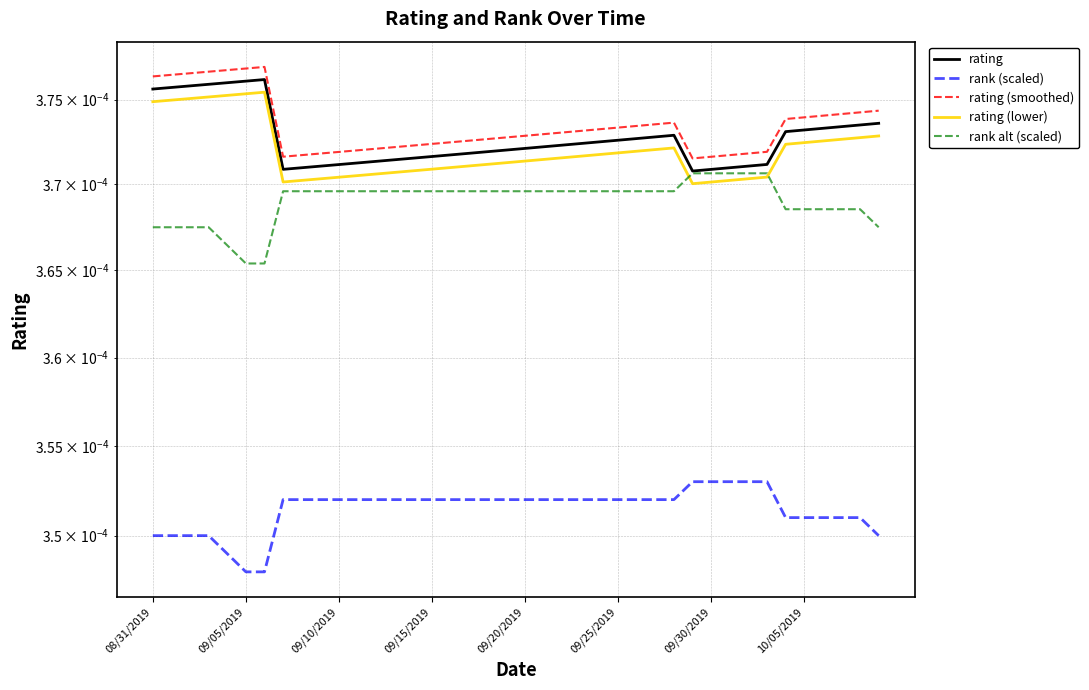

True or false: rank (scaled) and rating (smoothed) intersect in this chart.

False